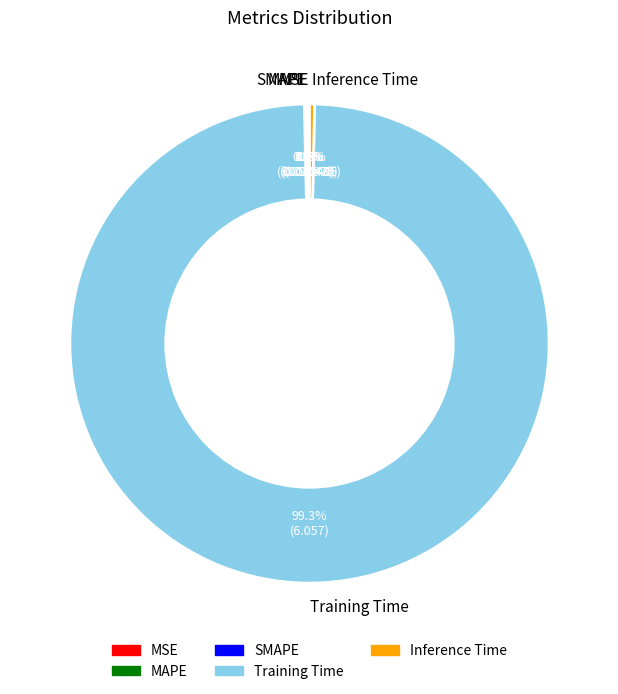

What is the largest slice in the pie chart?

Training Time